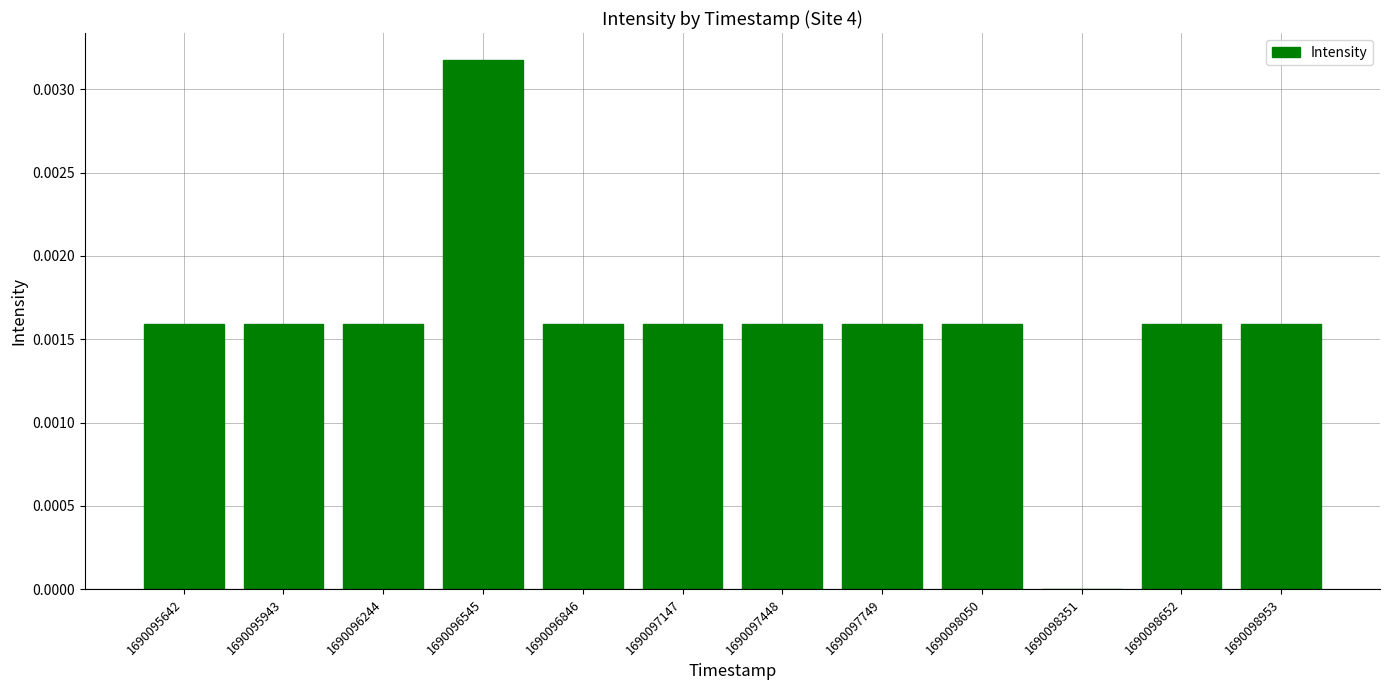

Are the bars grouped side by side (vs. stacked)?

No